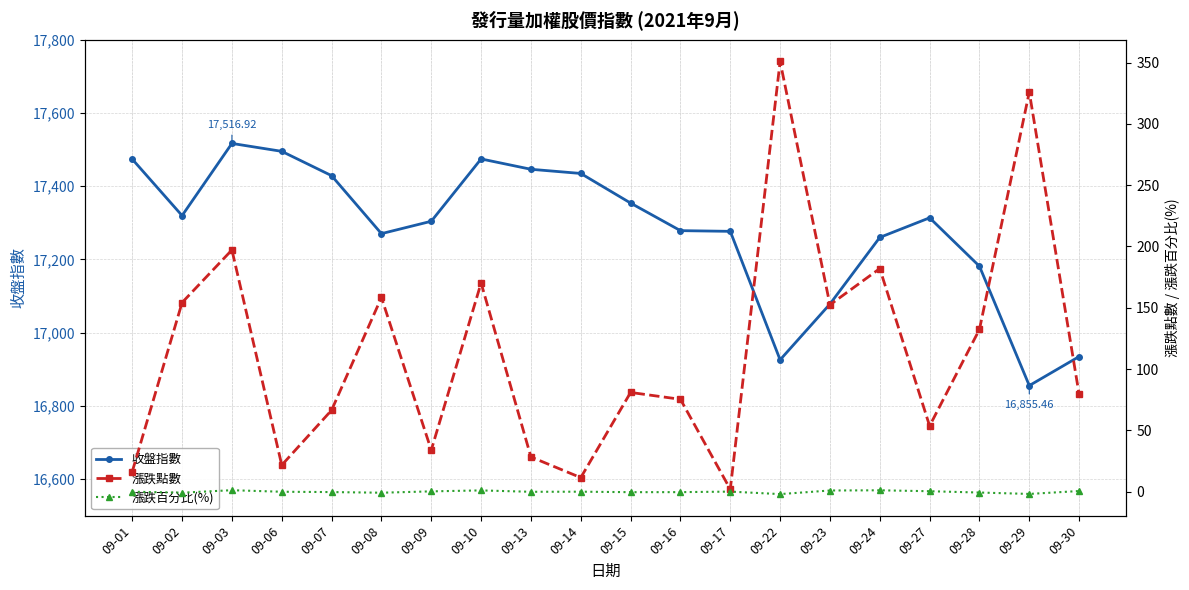

Rank the categories by 漲跌百分比(%) value from highest to lowest.

09-03, 09-24, 09-10, 09-23, 09-30, 09-27, 09-09, 09-17, 09-14, 09-01, 09-06, 09-13, 09-07, 09-16, 09-15, 09-28, 09-02, 09-08, 09-29, 09-22